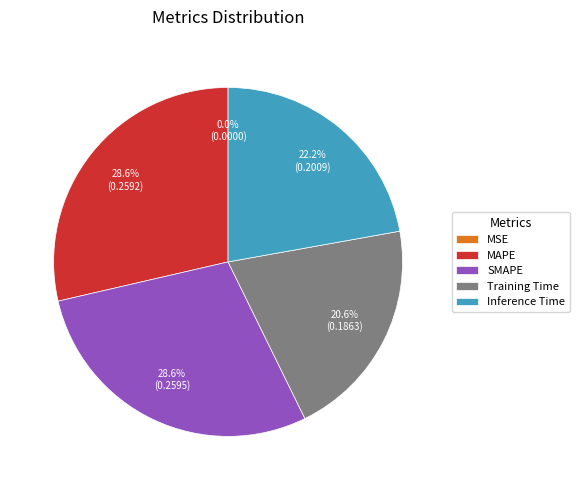

Does Training Time represent more than half of the total?

No